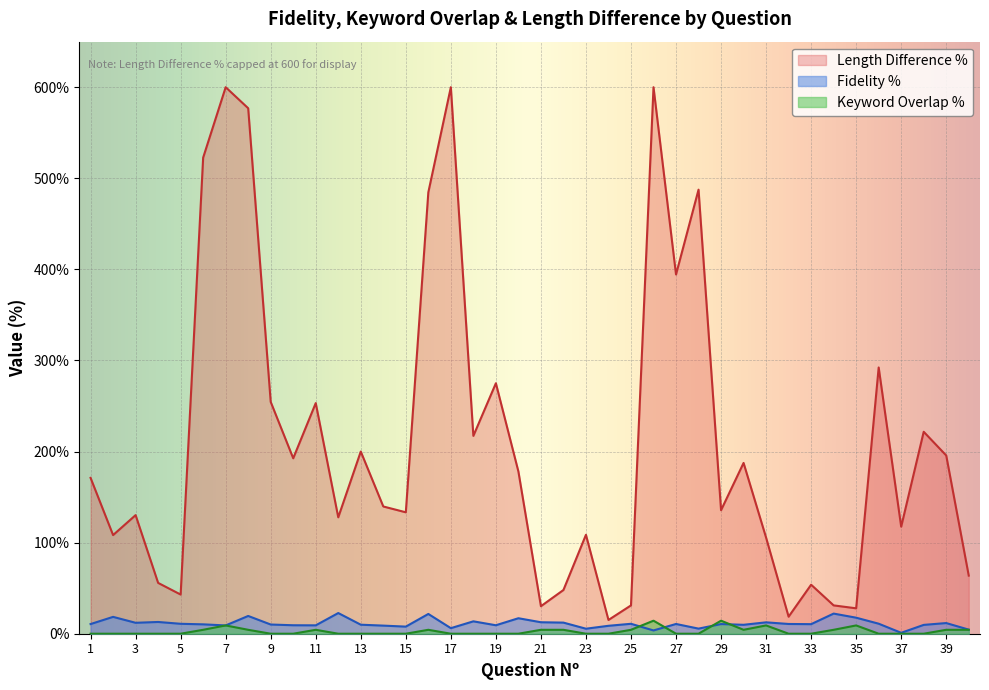

The value of Length Difference % at 31 is 31.3. True or false?

False